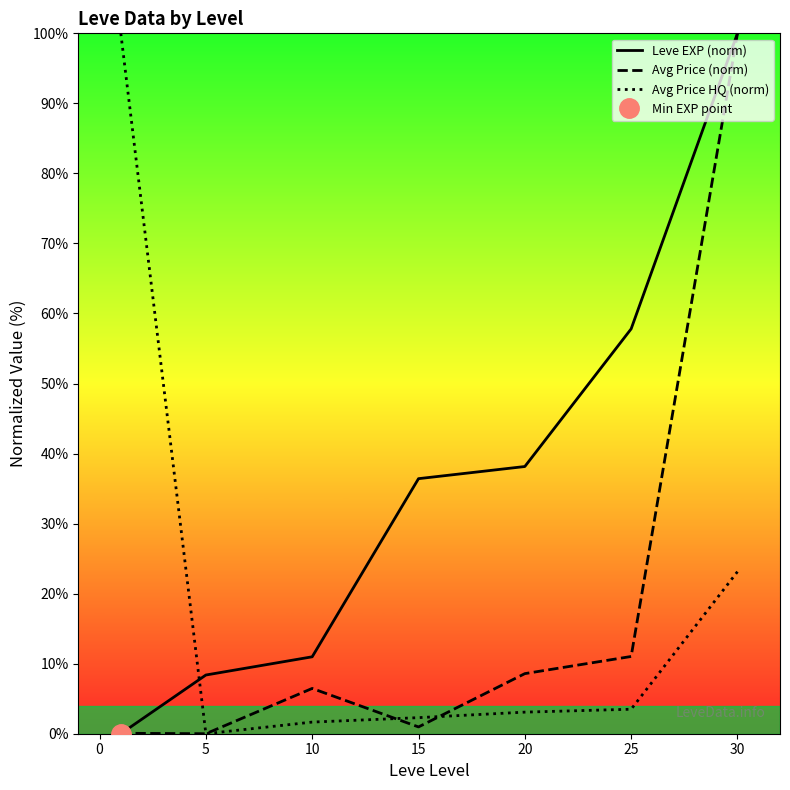

How many intersections are there between Avg Price HQ (norm) and Leve EXP (norm)?

1